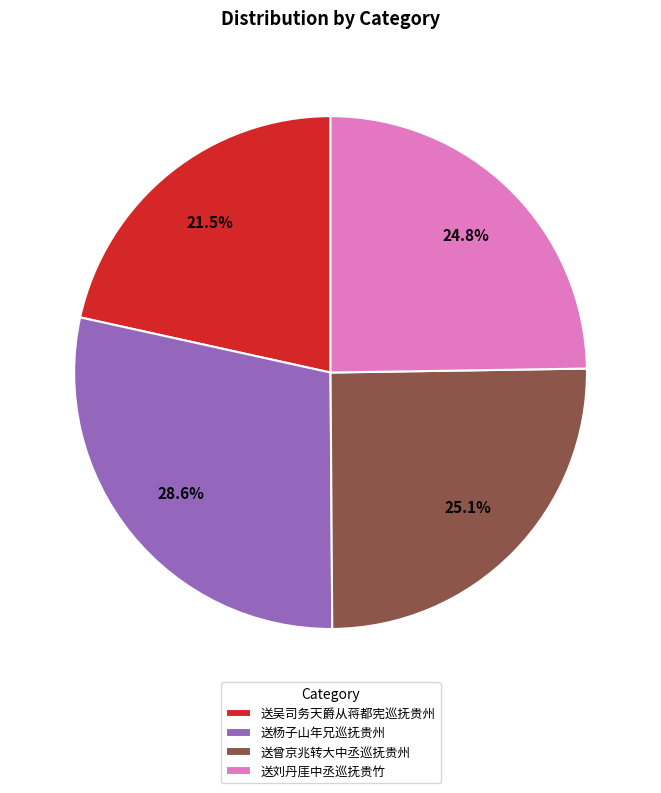

What percentage do 送曾京兆转大中丞巡抚贵州 and 送杨子山年兄巡抚贵州 together represent?

53.7%